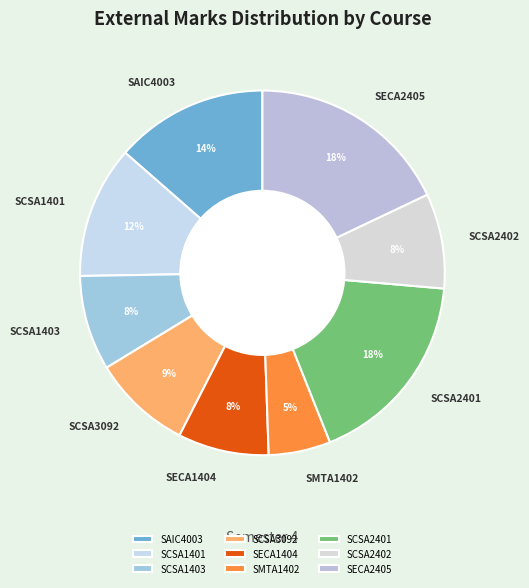

What is the smallest slice in the pie chart?

SMTA1402